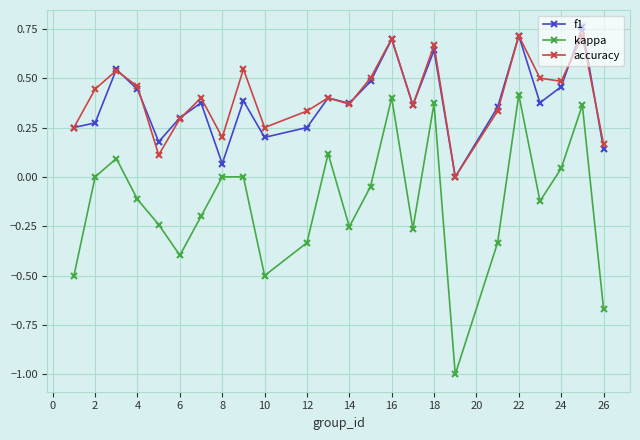

Which series has the largest range (max minus min)?

kappa